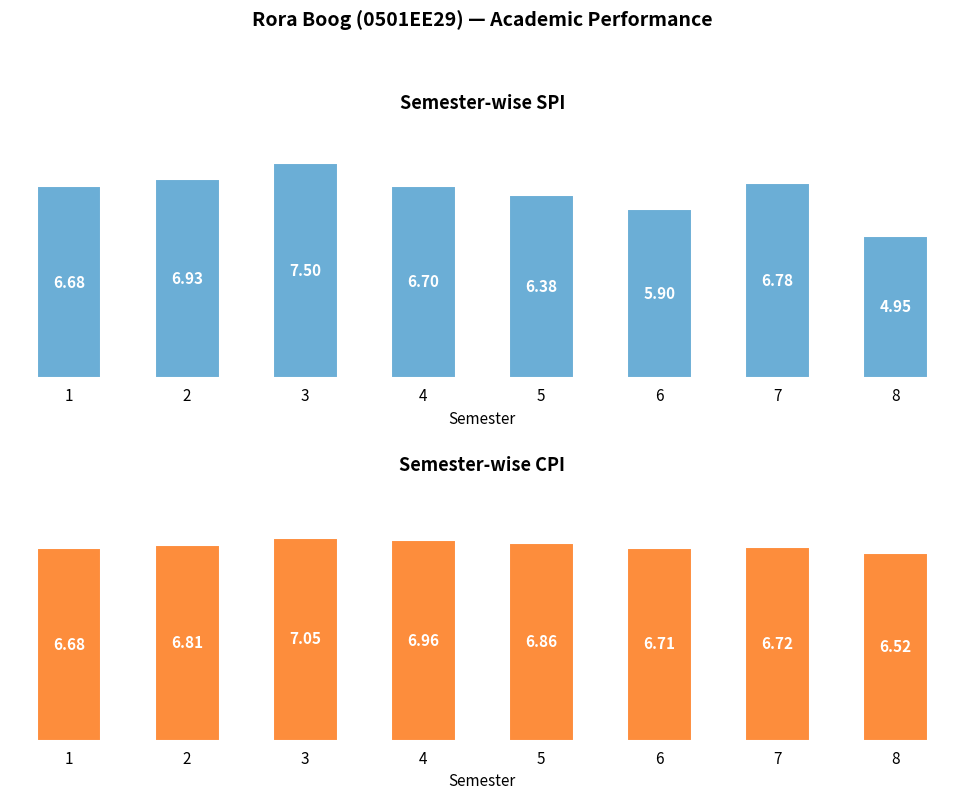

At how many categories does at least one series exceed 5?

8